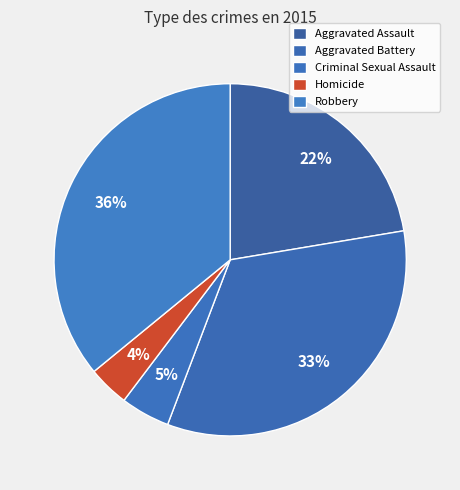

What is the largest slice in the pie chart?

Robbery